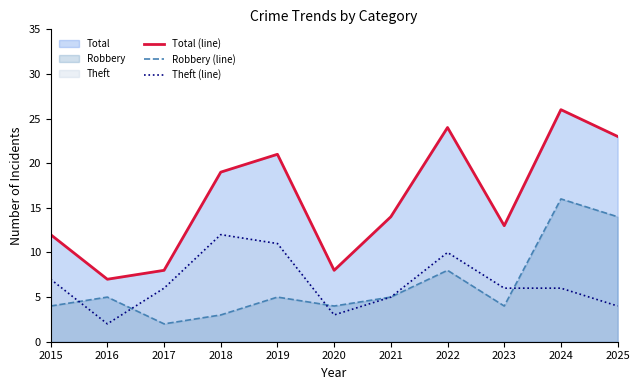

How many interior local peaks does the Robbery (line) series have?

4